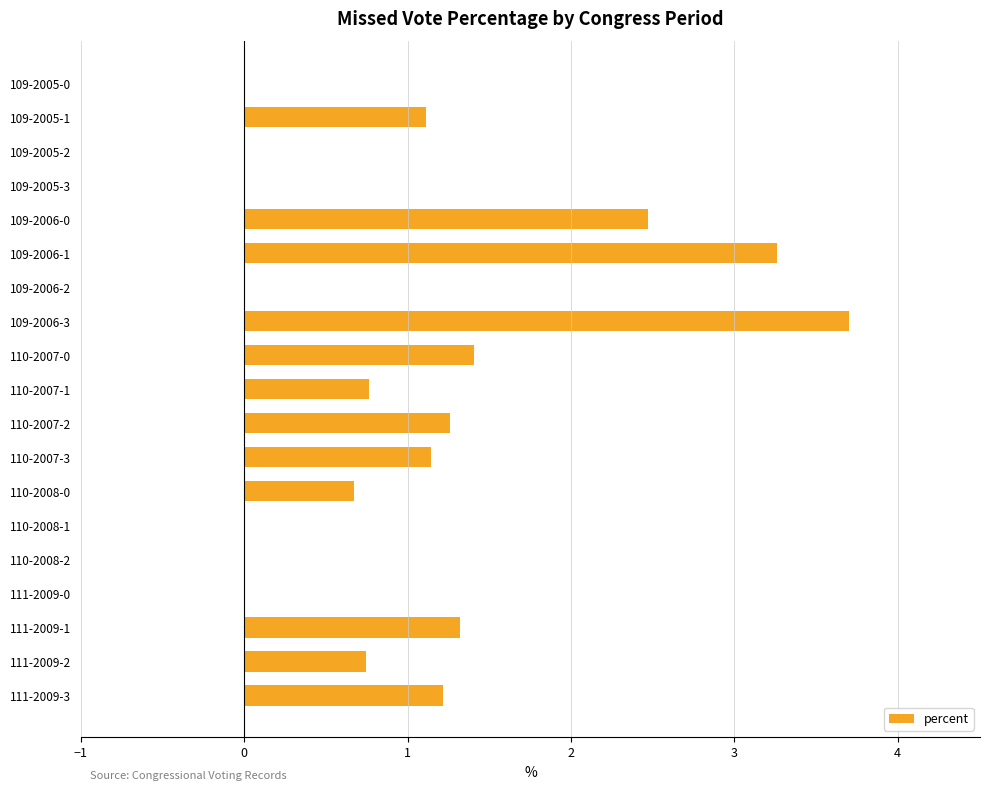

What is the maximum value shown in the chart?

3.7